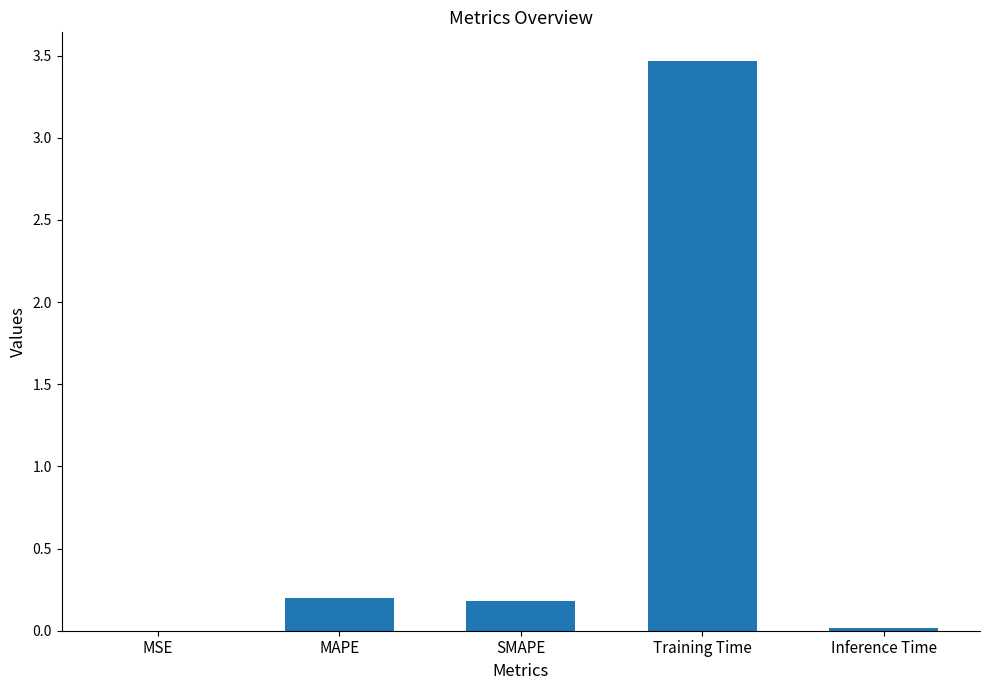

At which category does the chart reach its peak across all series?

Training Time